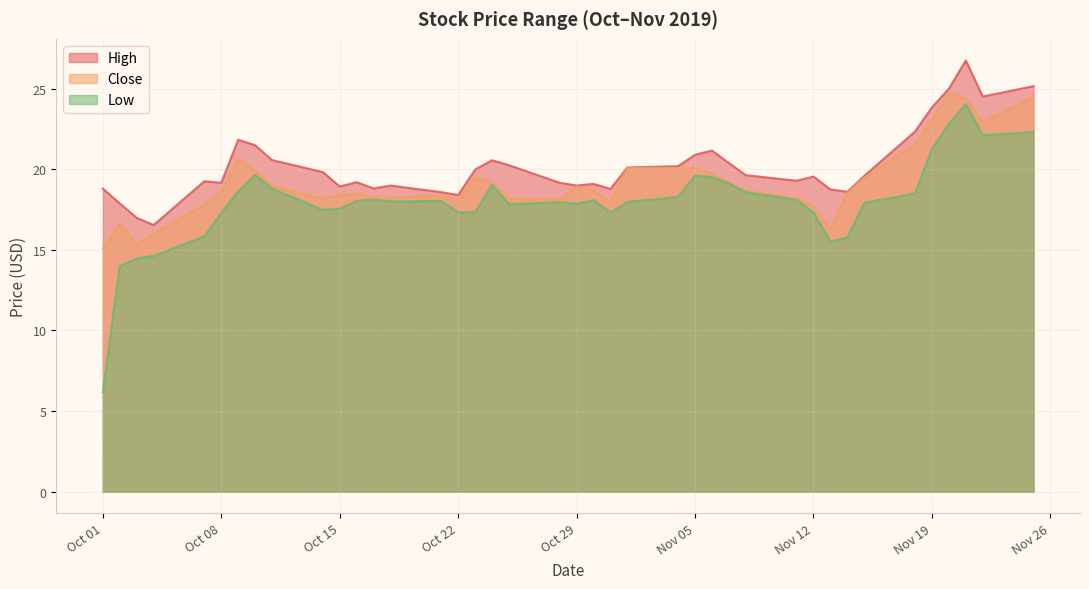

What is the sum of the Close values at 2019-11-20 and 2019-11-06?

44.4